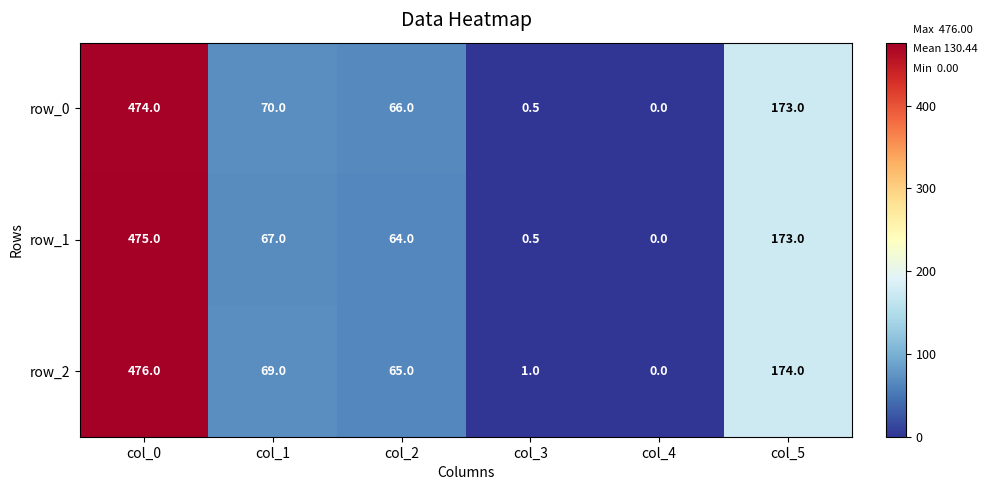

At which label does row_2 reach its minimum?

col_4